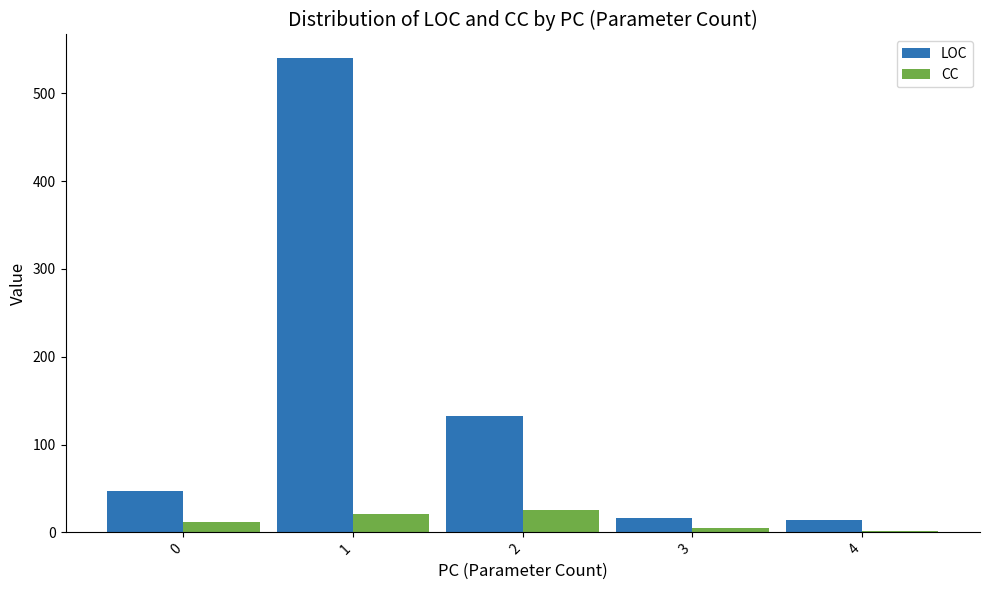

What is the highest value of the CC series?

26